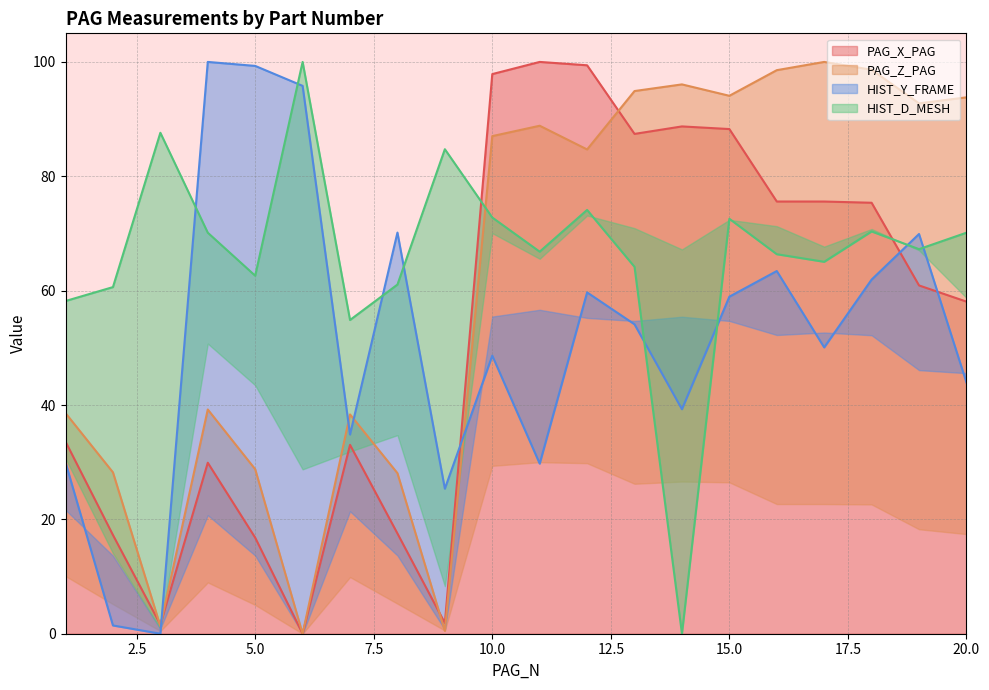

What are all the series names shown in the legend?

PAG_X_PAG, PAG_Z_PAG, HIST_Y_FRAME, HIST_D_MESH